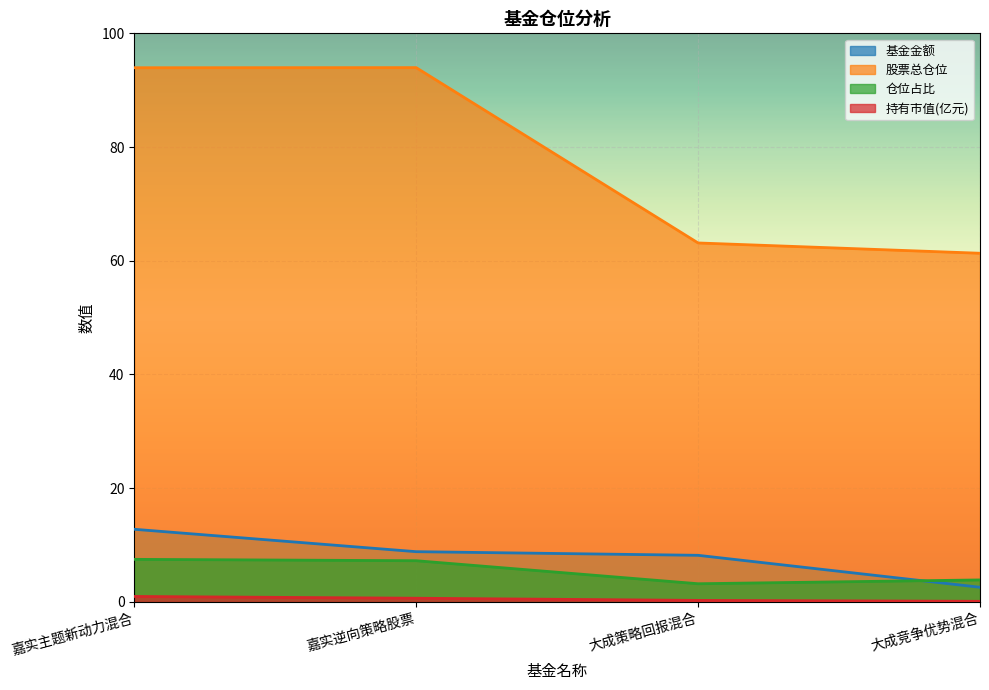

Which has a higher value, 嘉实逆向策略股票 or 大成竞争优势混合?

嘉实逆向策略股票